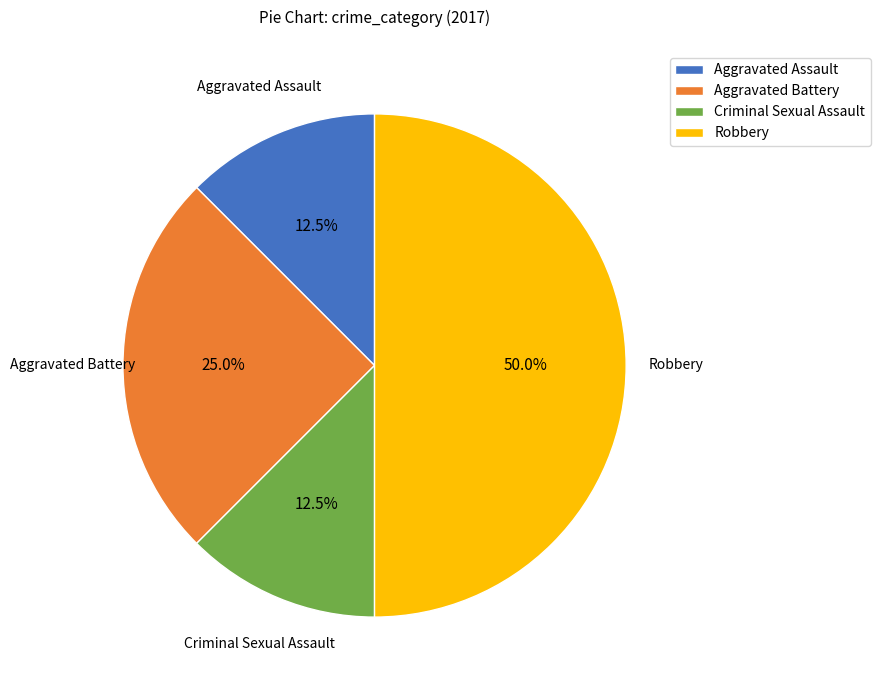

How many slices are in this pie chart?

4